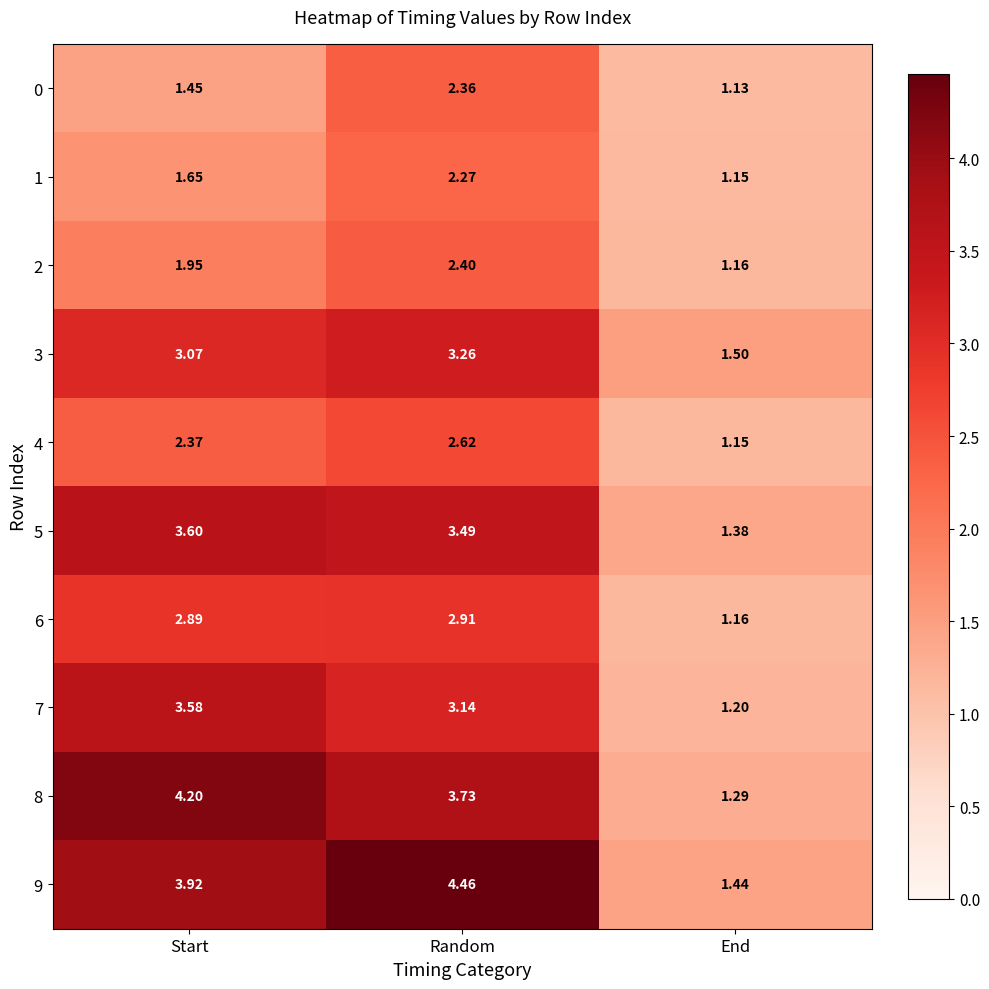

Which series has the largest range (max minus min)?

9